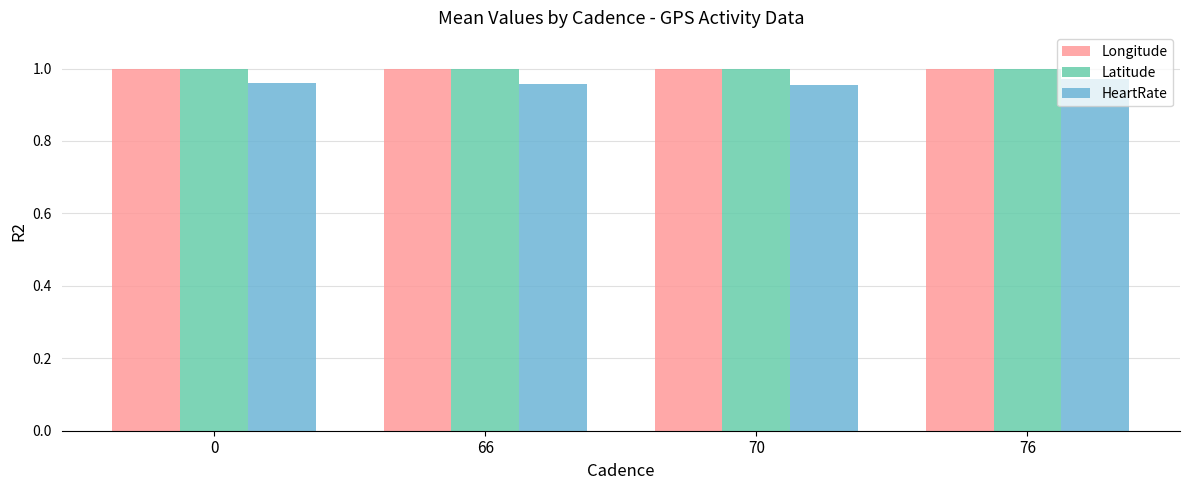

The value of Longitude at 0 is 0.3. True or false?

False